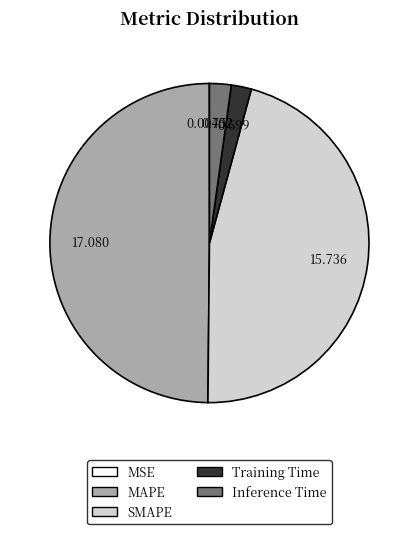

Between Inference Time and MAPE, which is larger?

MAPE